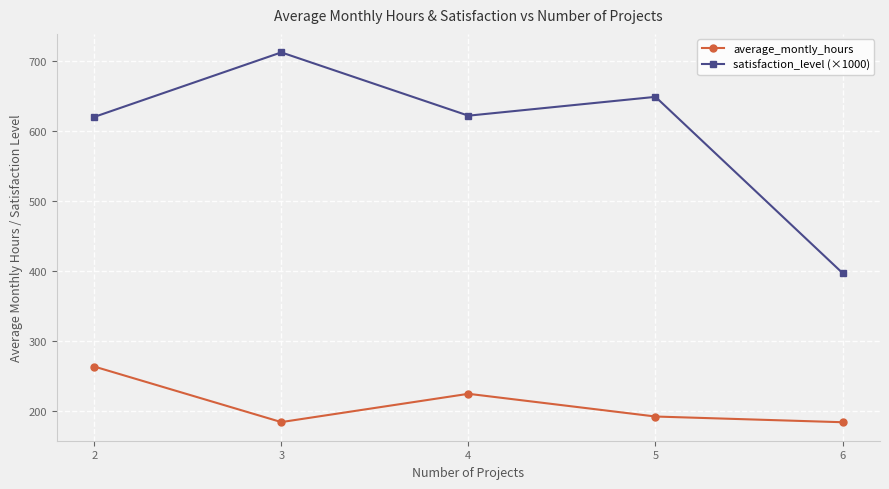

Is the value of average_montly_hours at 3 greater than the value of satisfaction_level (×1000) at 4?

No